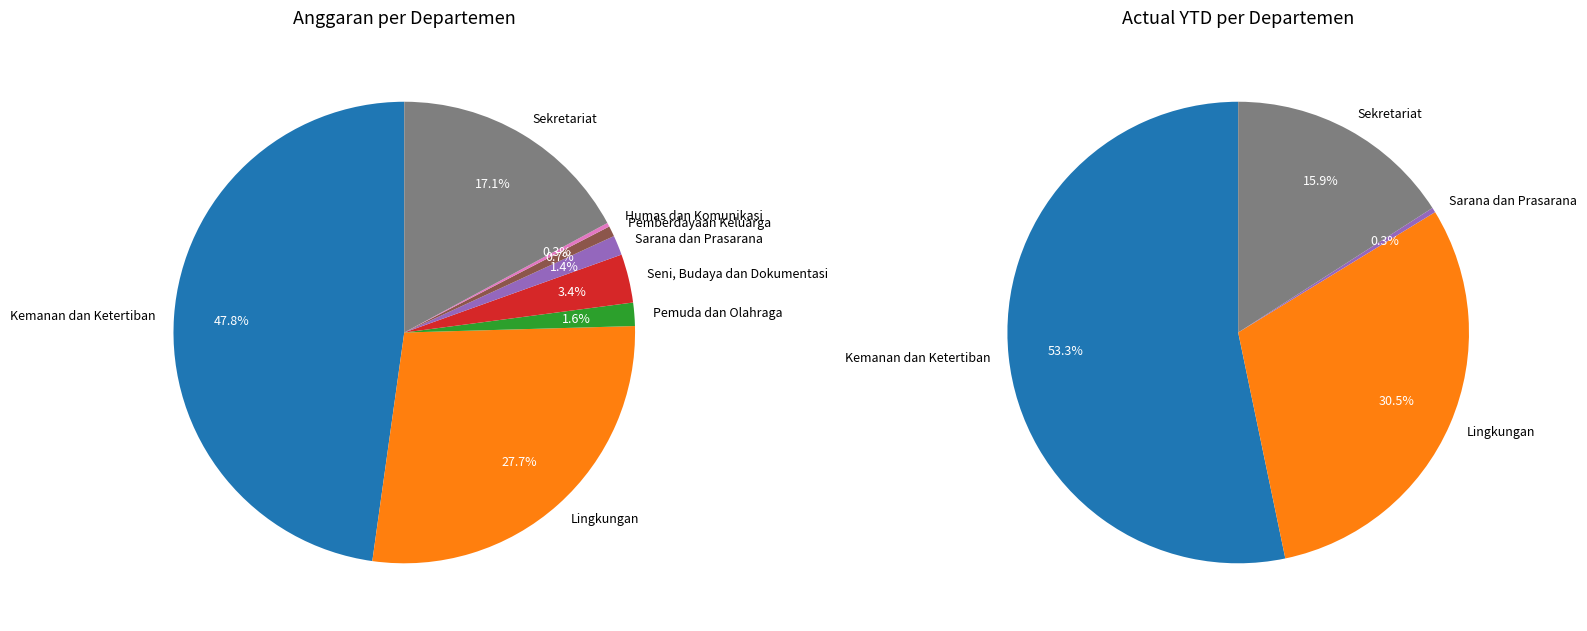

To the nearest percent, what percentage of the pie is Seni, Budaya dan Dokumentasi?

3%